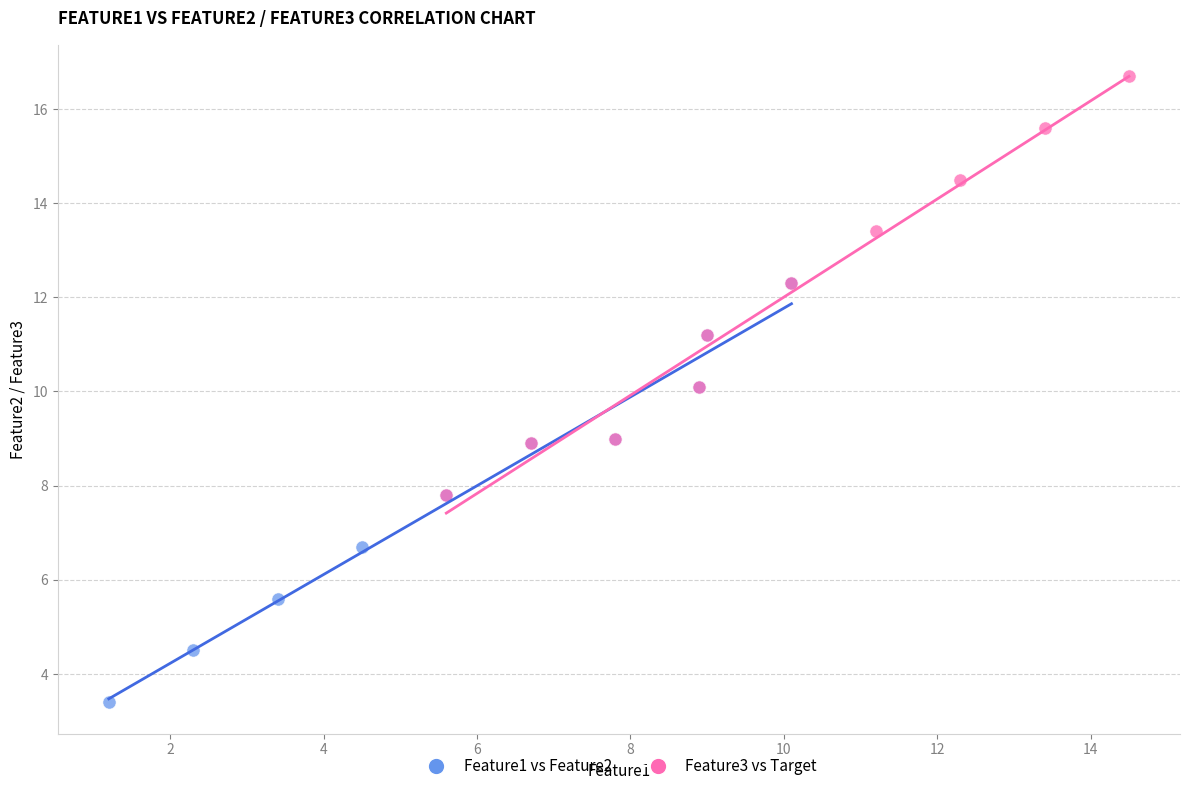

Which series contains the lowest Y value?

Feature1 vs Feature2